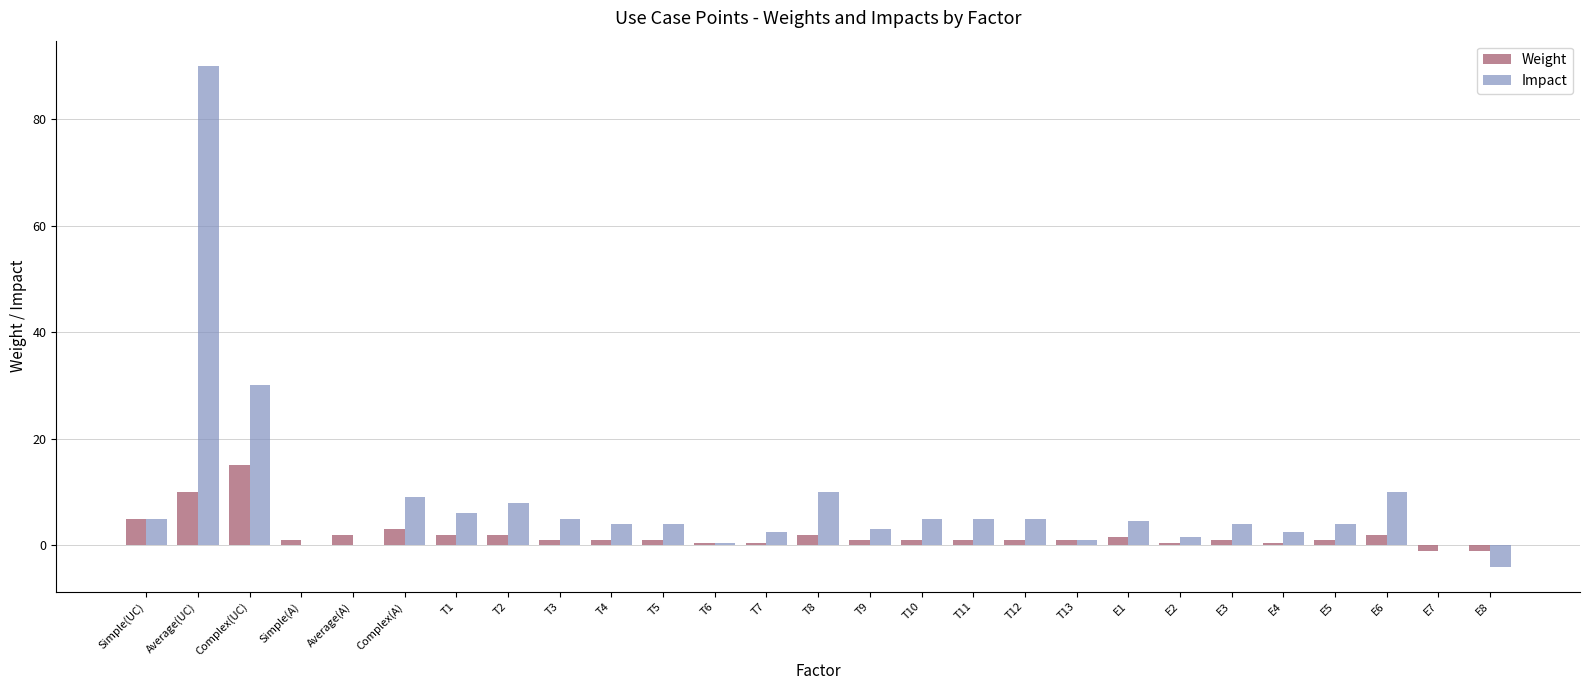

Reading left to right, what are all the values shown in this chart?

Weight: 5.0	10.0	15.0	1.0	2.0	3.0	2.0	2.0	1.0	1.0	1.0	0.5	0.5	2.0	1.0	1.0	1.0	1.0	1.0	1.5	0.5	1.0	0.5	1.0	2.0	-1.0	-1.0
Impact: 5.0	90.0	30.0	0.0	0.0	9.0	6.0	8.0	5.0	4.0	4.0	0.5	2.5	10.0	3.0	5.0	5.0	5.0	1.0	4.5	1.5	4.0	2.5	4.0	10.0	0.0	-4.0